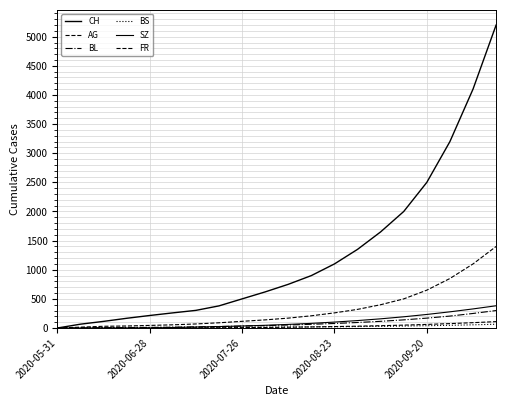

Which series has the widest spread of values?

CH